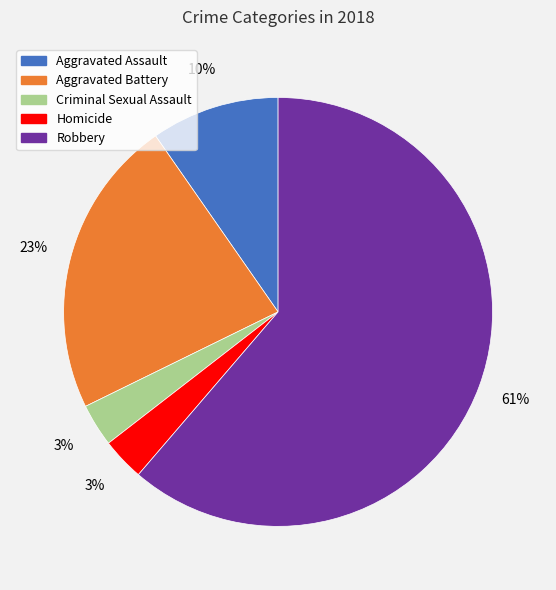

The Robbery slice represents 61% of the pie. True or false?

True